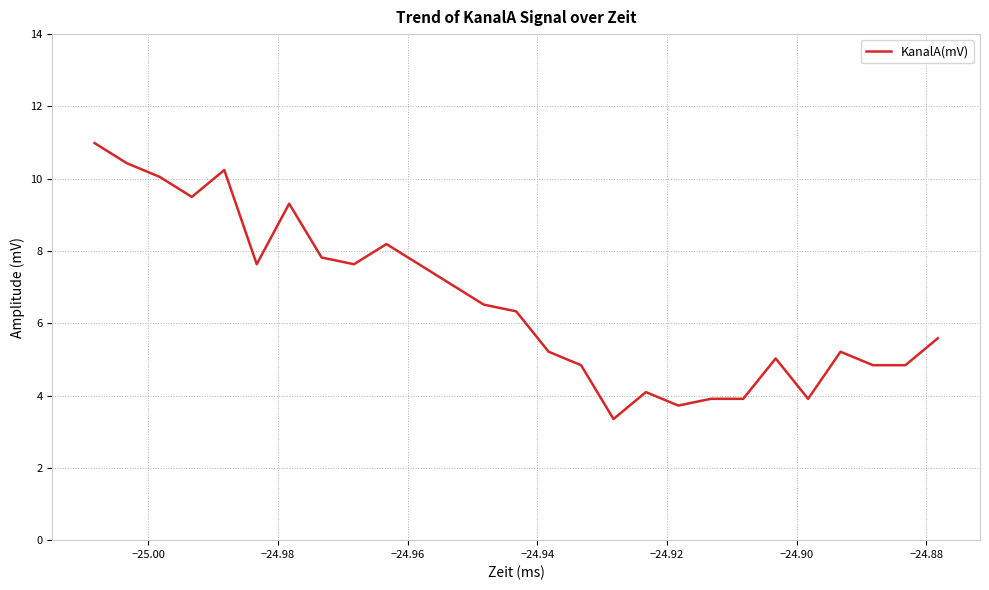

What is the difference between the maximum and minimum values?

7.6